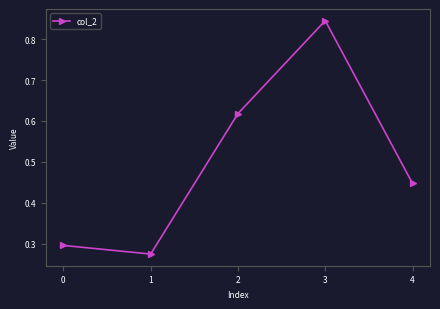

True or false: the data has more than 2 interior local peaks.

False